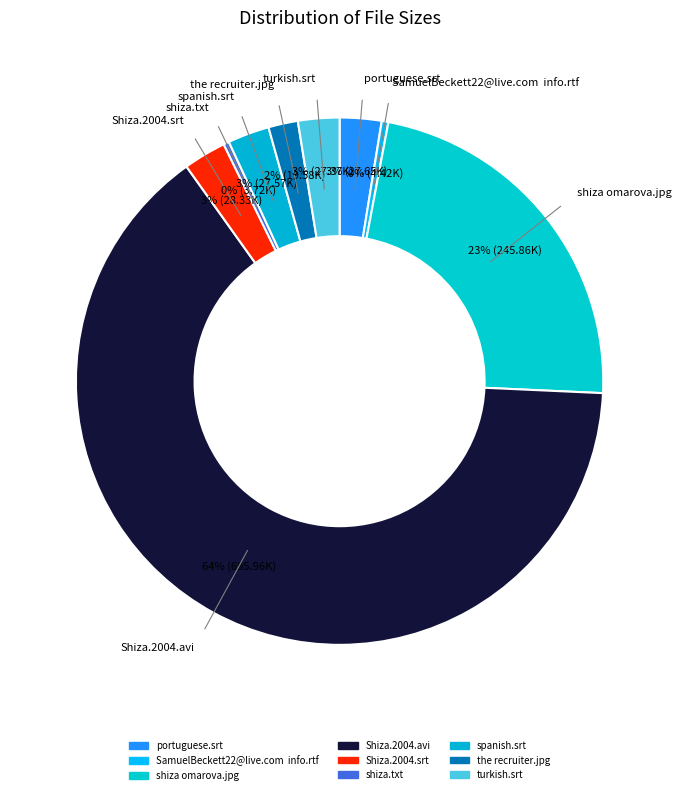

Does Shiza.2004.avi account for over 50% of the chart?

Yes